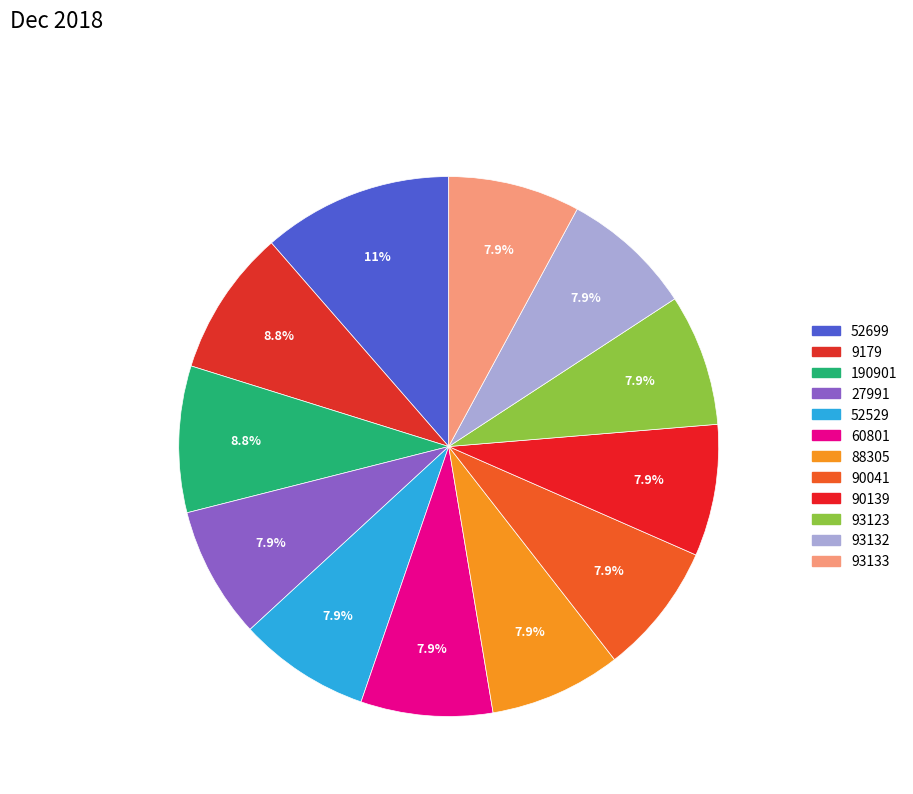

Combined, do 52699 and 9179 account for over 50%?

No